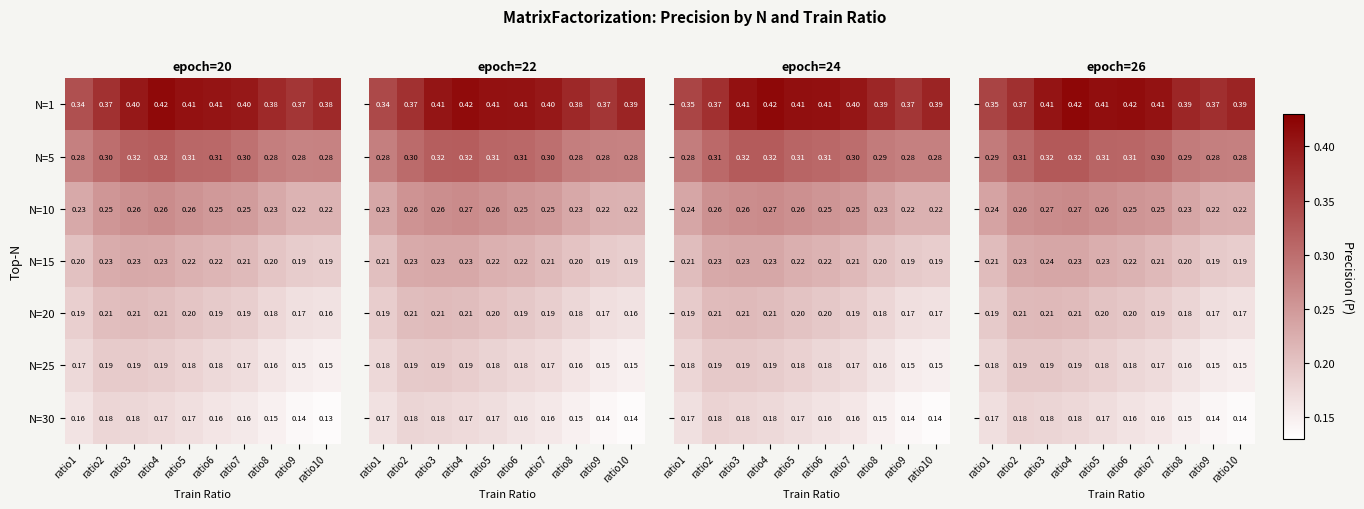

Is the value of N=5 at ratio8 greater than the value of N=30 at ratio4?

Yes